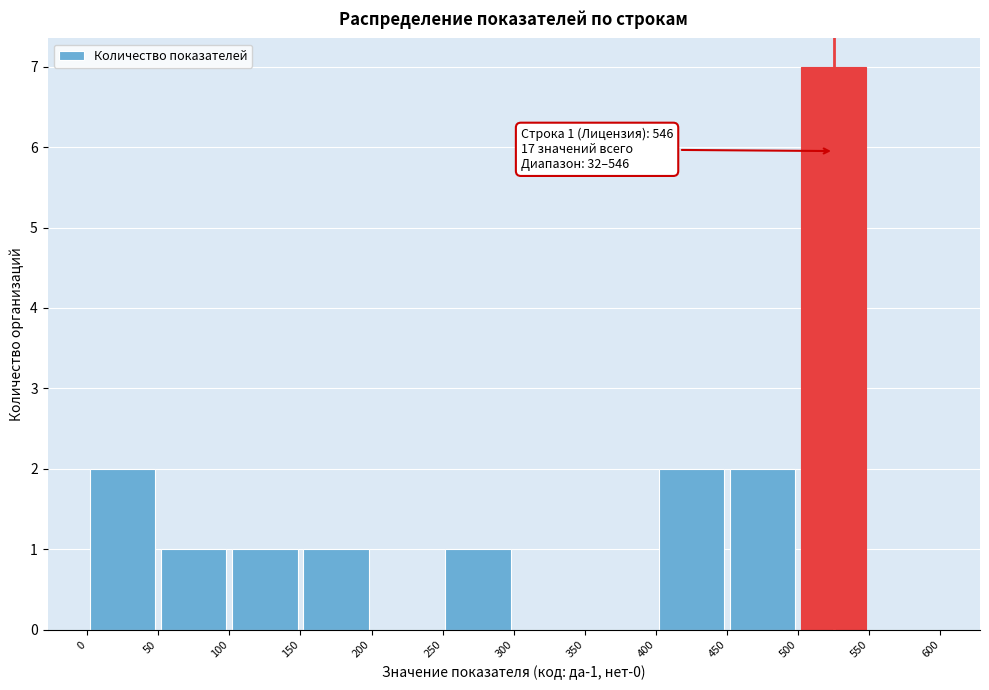

Which range on the x-axis has the tallest bar?

500 to 550